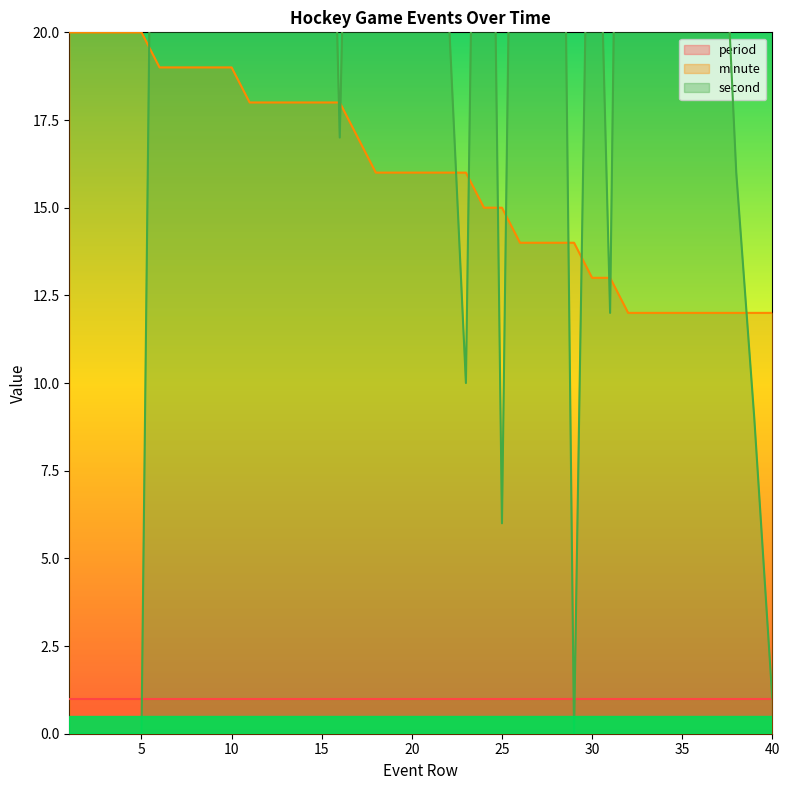

What is the sum of the second values at 7 and 12?

104